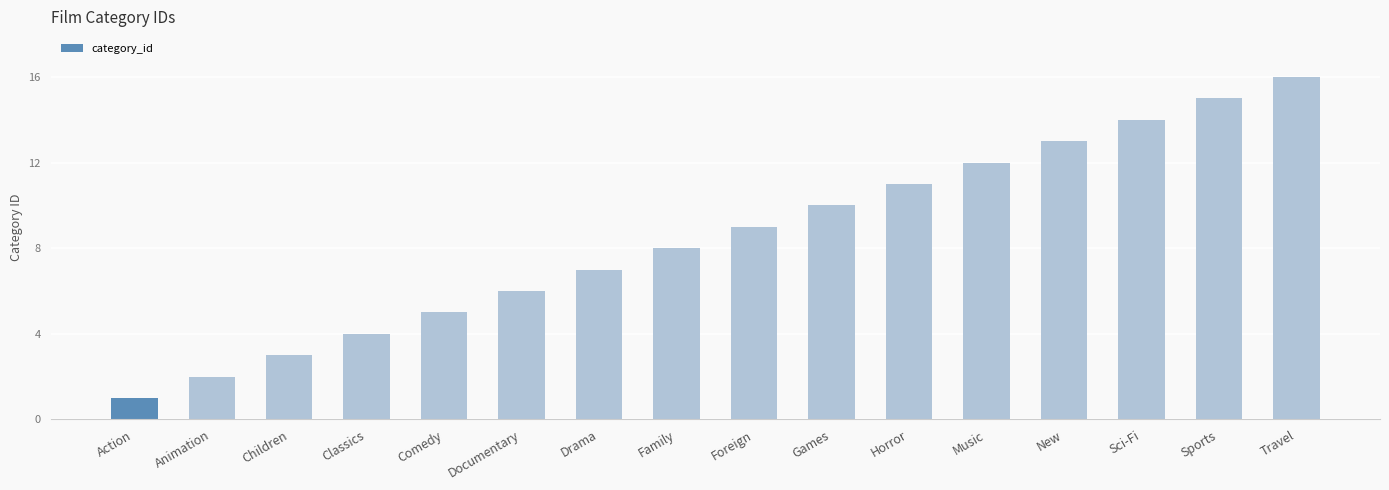

What is the difference between the values at Family and Foreign?

1